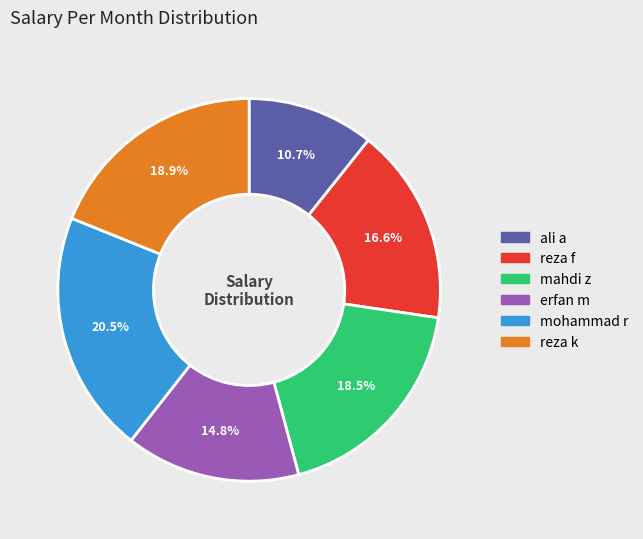

To the nearest percent, what is the combined percentage of reza f and mahdi z?

35%